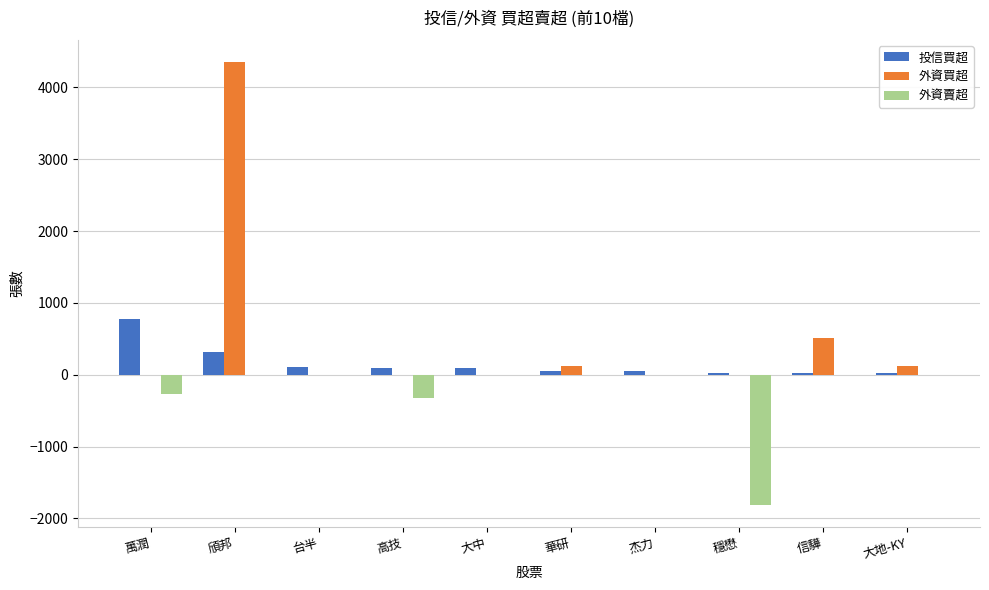

Where does the 投信買超 series first go above 100?

萬潤